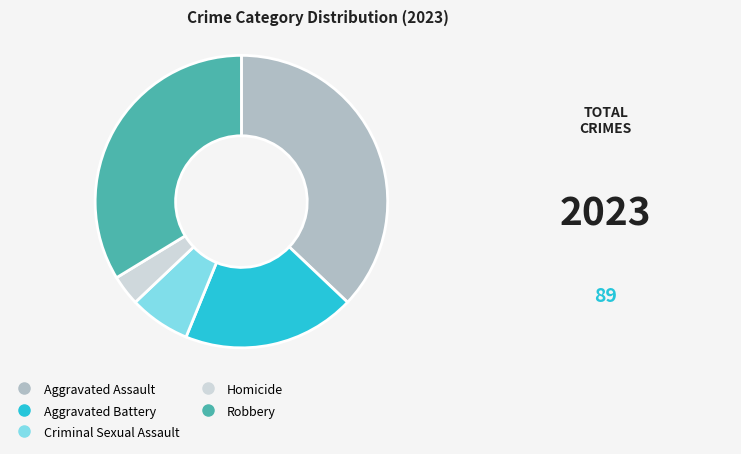

Approximately how many times larger is the value at Aggravated Battery compared to Criminal Sexual Assault?

2.8